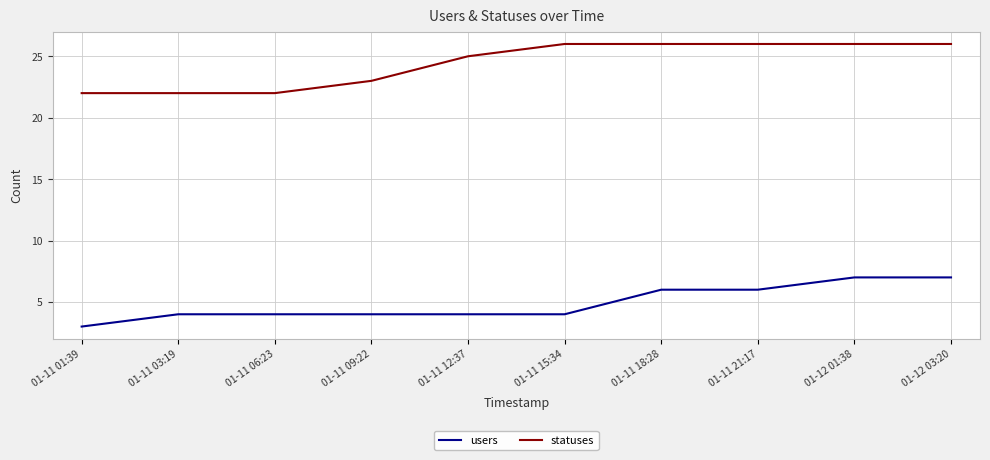

What is the smallest value displayed?

3